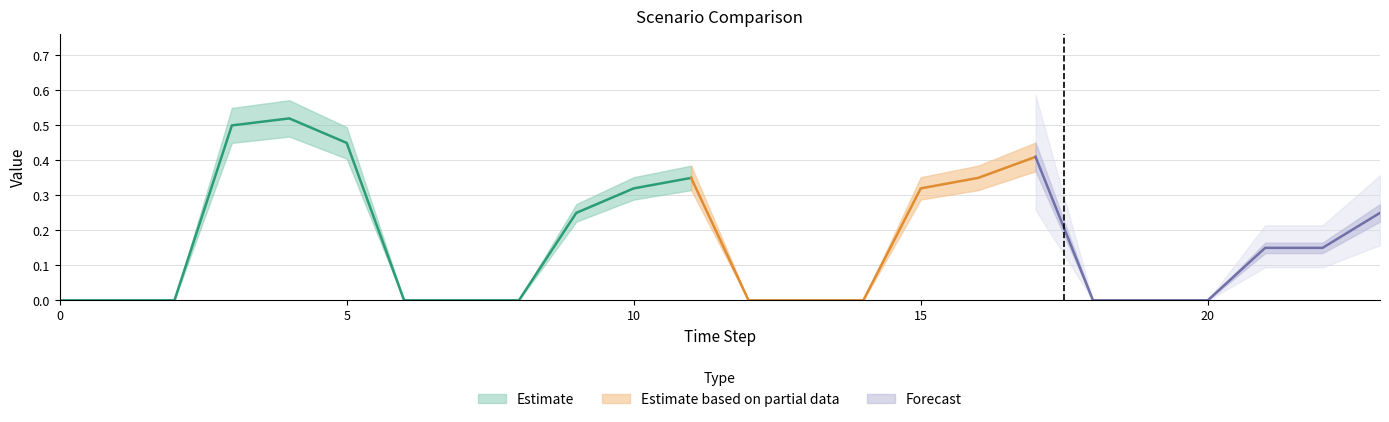

Is the value of Scenario 1 at 11 greater than the value of Scenario 4 at 0?

Yes